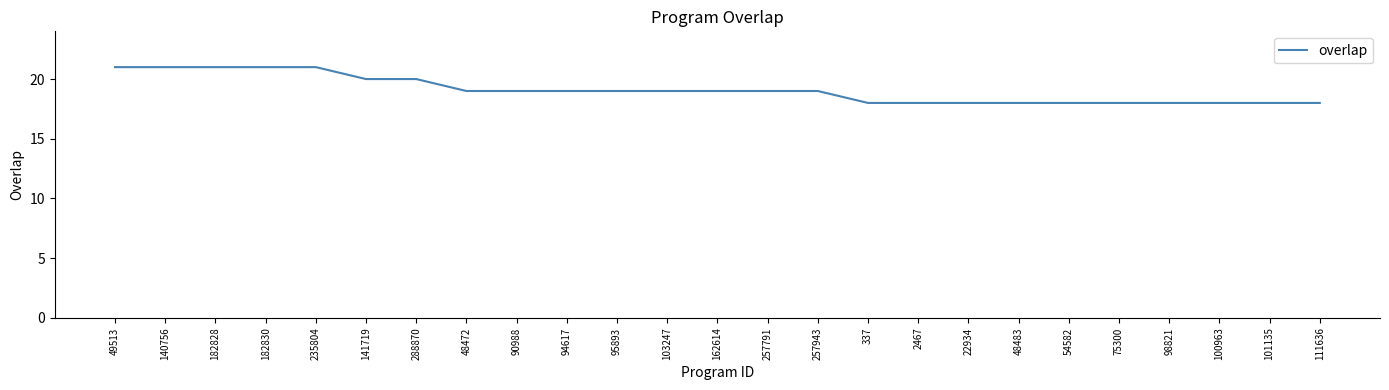

Is it true that the value at 75300 is 10?

False